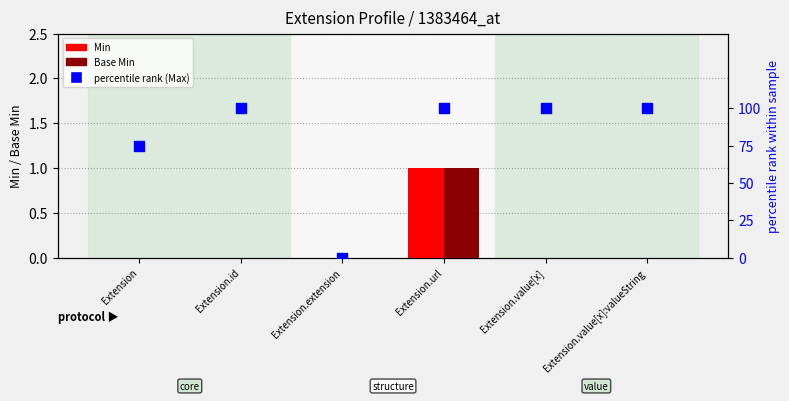

Which series reaches the maximum Y coordinate?

percentile rank (Max)